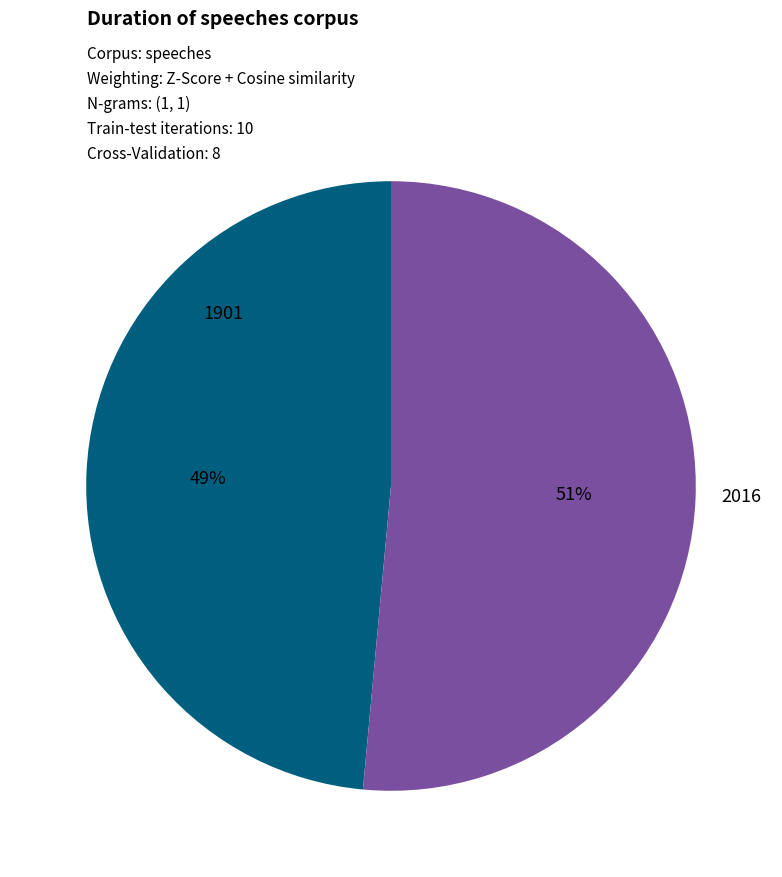

To the nearest percent, what is the average slice percentage?

50%